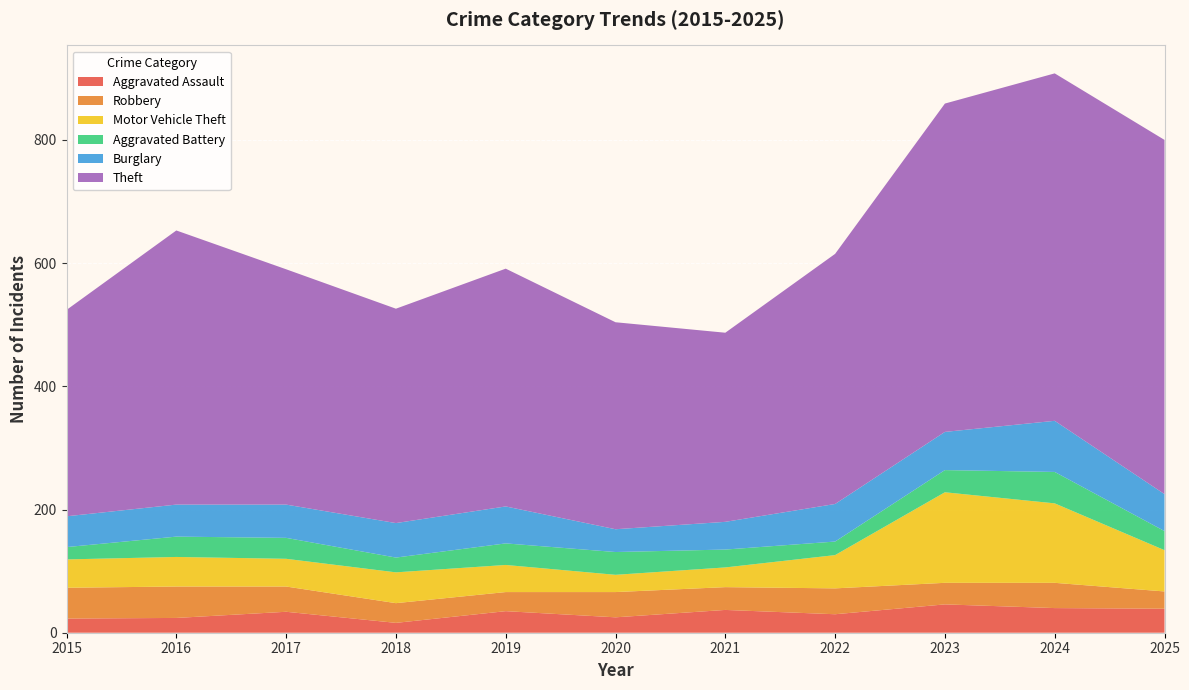

Reading left to right, transcribe all the data shown in this chart.

Aggravated Assault: 23	24	34	16	35	25	37	30	46	40	39
Robbery: 50	51	41	32	31	41	37	42	35	41	28
Motor Vehicle Theft: 46	48	45	50	44	28	32	54	147	129	67
Aggravated Battery: 20	33	34	24	35	37	29	22	36	51	31
Burglary: 50	52	54	56	60	37	45	61	62	83	60
Theft: 335	445	382	348	386	336	307	406	533	564	575